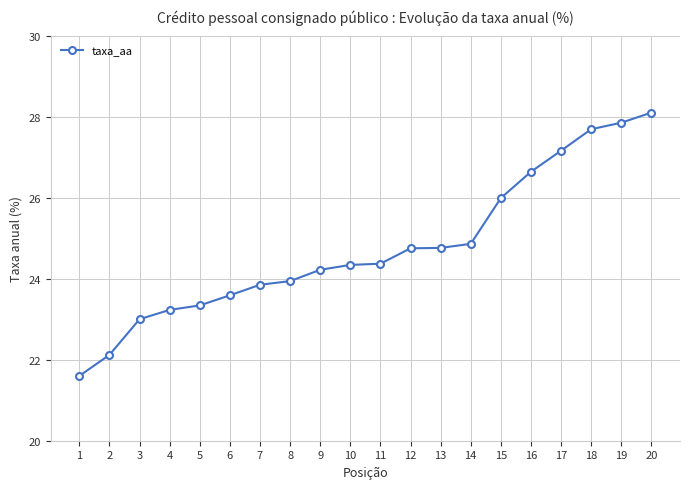

What is the approximate value at 9?

24.2